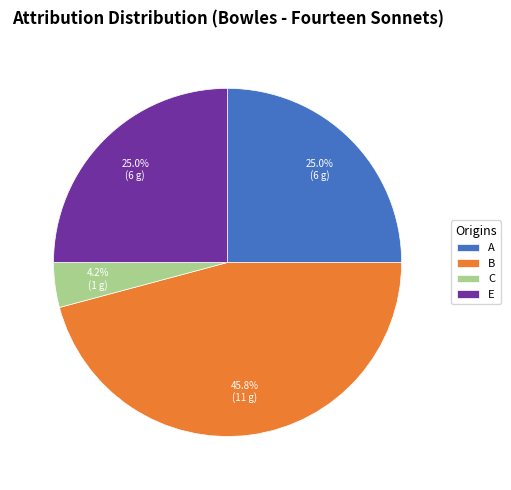

Does any single category account for the majority?

No